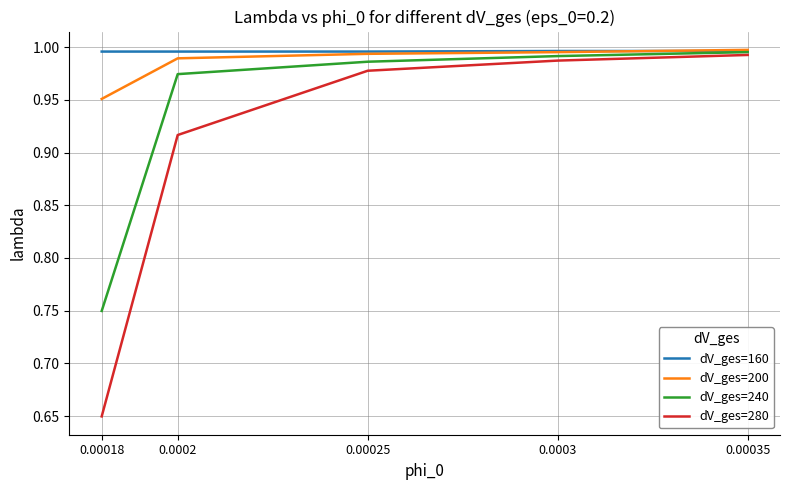

What position from the right is 0.0003?

2